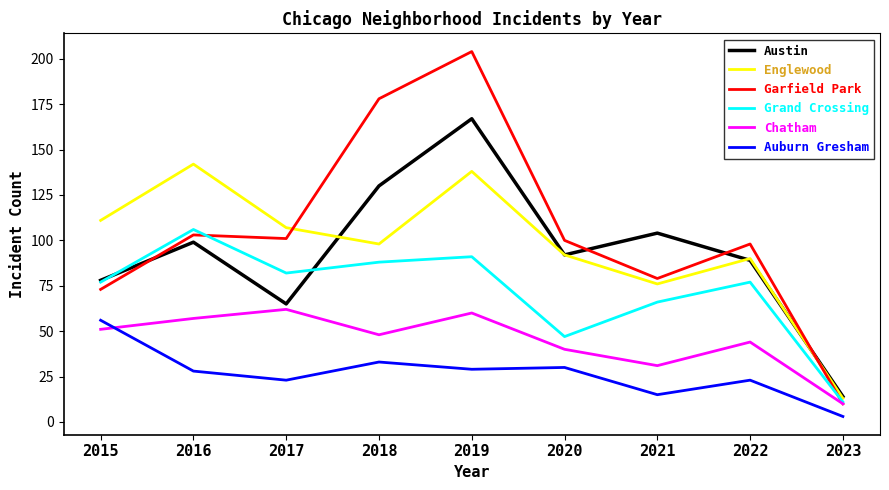

True or false: Austin and Auburn Gresham cross at least once.

False